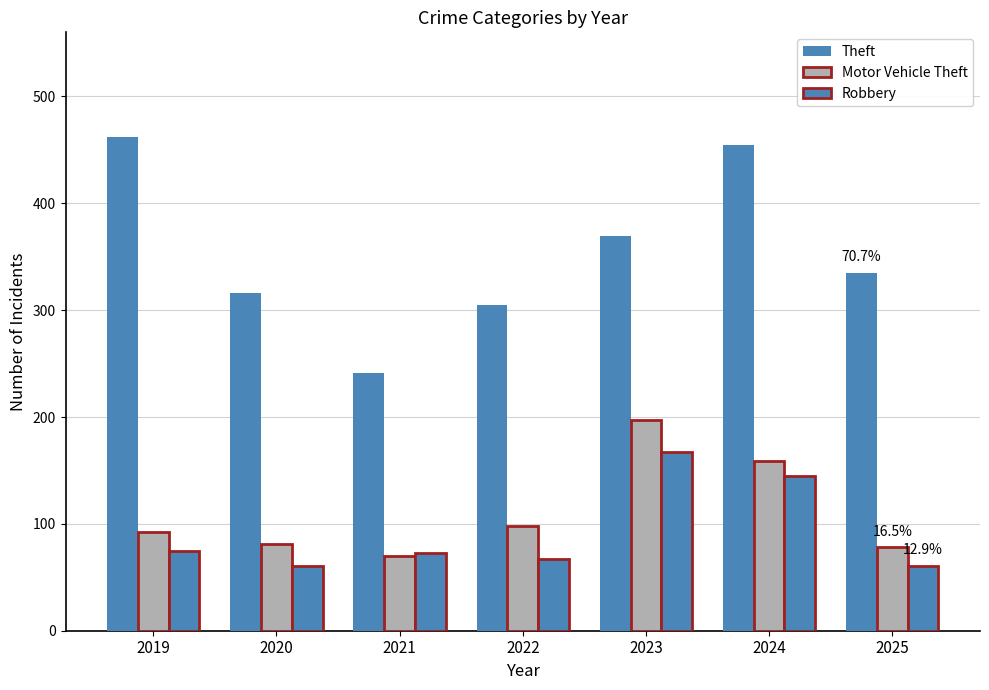

Is the value of Motor Vehicle Theft at 2019 greater than the value of Theft at 2023?

No